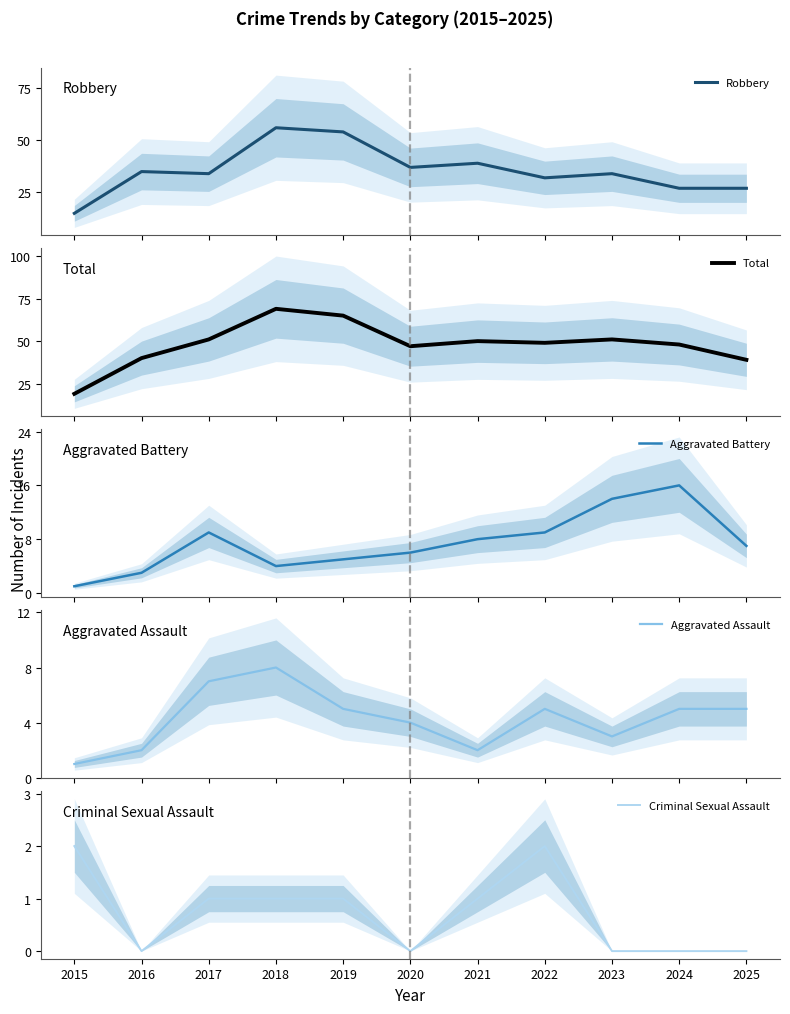

At which label does Aggravated Assault reach its peak?

2018